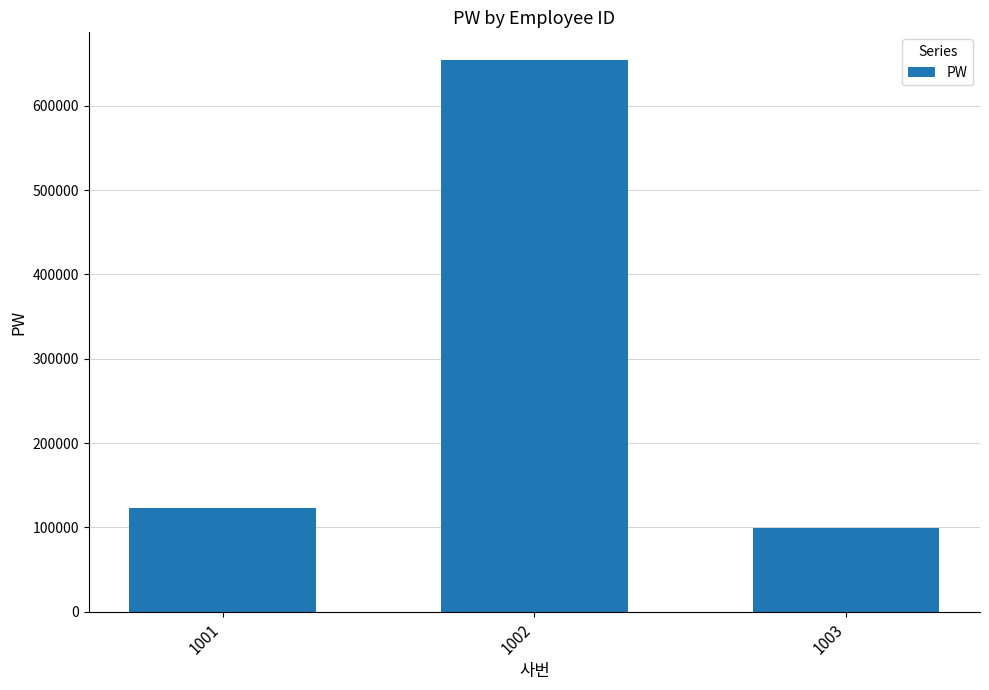

Is it true that the value at 1001 is 80974?

False